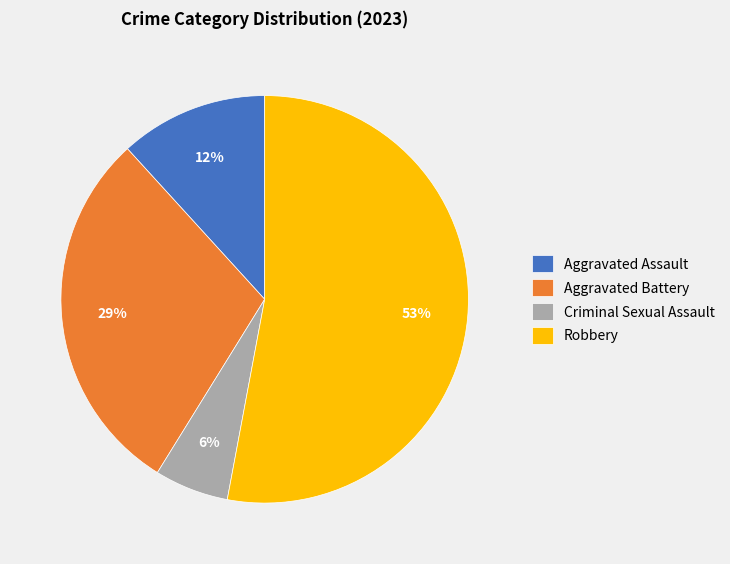

The Criminal Sexual Assault slice represents 17% of the pie. True or false?

False